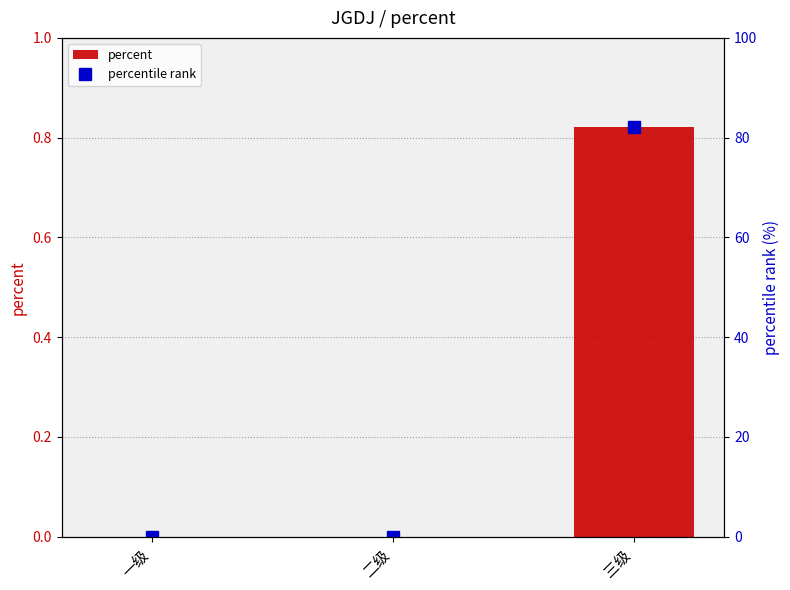

Rank the series at 一级 from highest to lowest value.

percent, percentile rank